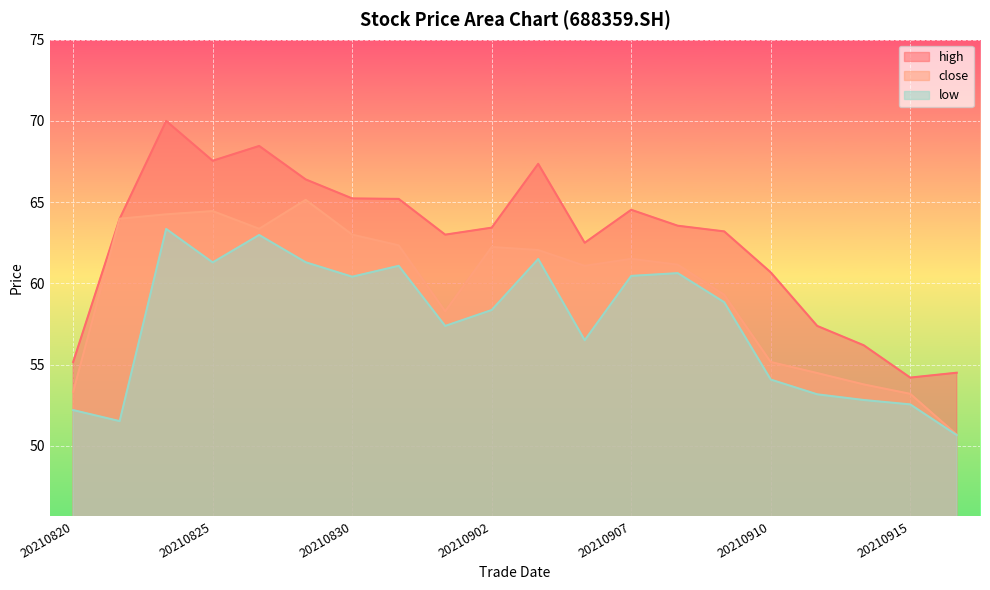

What is the minimum value for close?

50.7